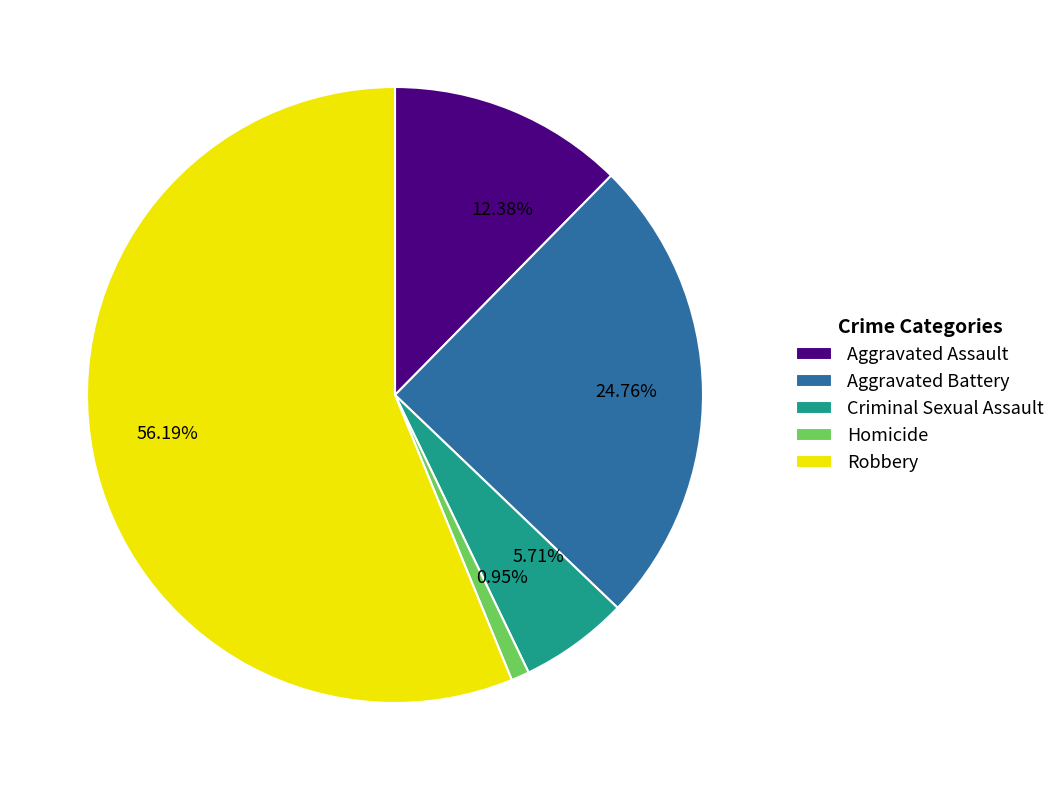

What percentage is the Criminal Sexual Assault slice, to the nearest percent?

6%